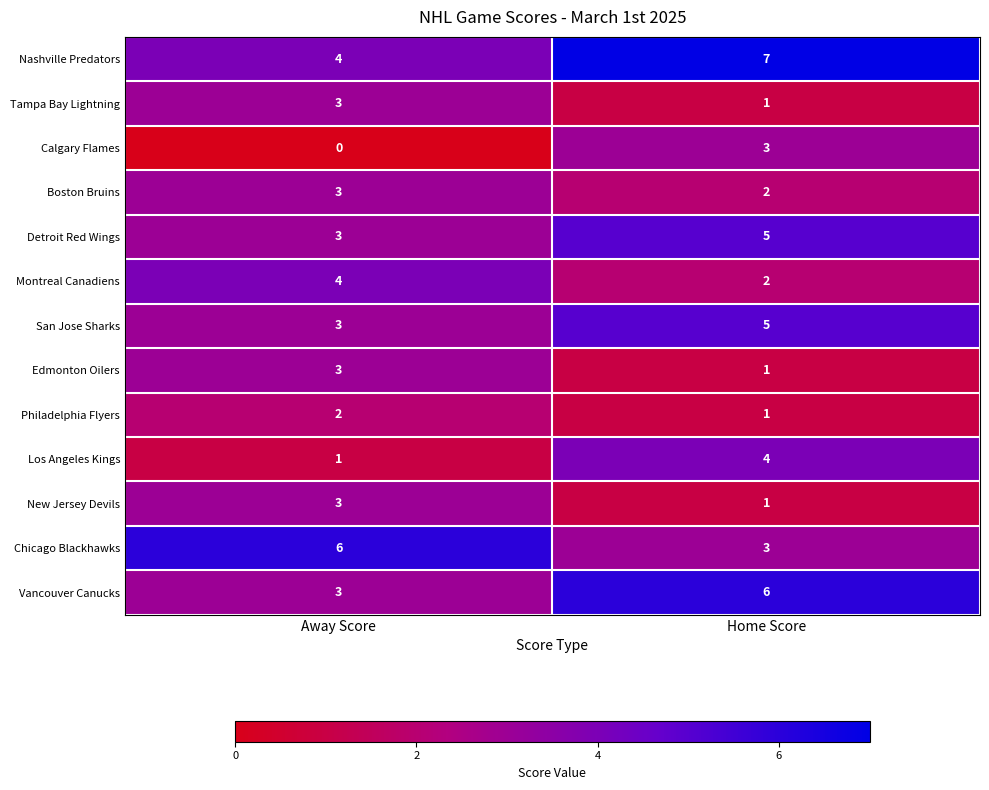

List the labels in order of Boston Bruins value, largest first.

Away Score, Home Score